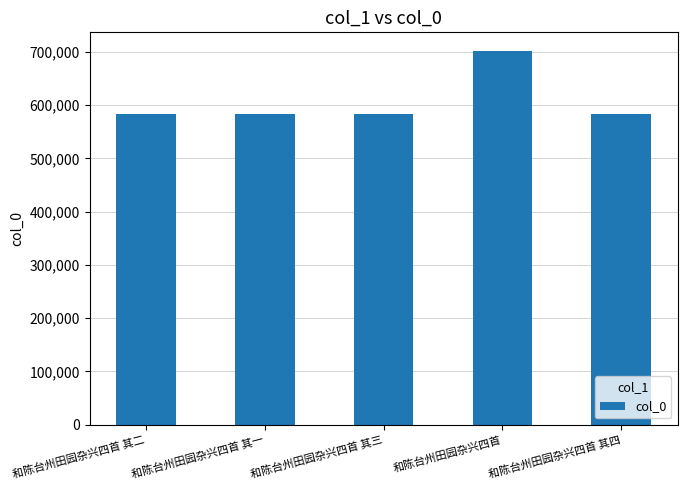

At which category does the chart reach its peak across all series?

和陈台州田园杂兴四首